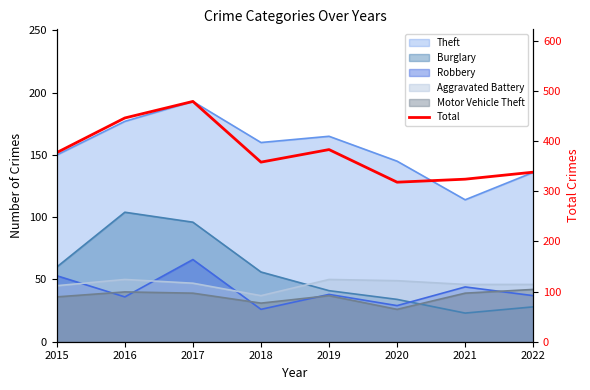

Reading left to right, list all the values displayed in this chart.

2015=377	2016=446	2017=479	2018=358	2019=383	2020=318	2021=324	2022=338